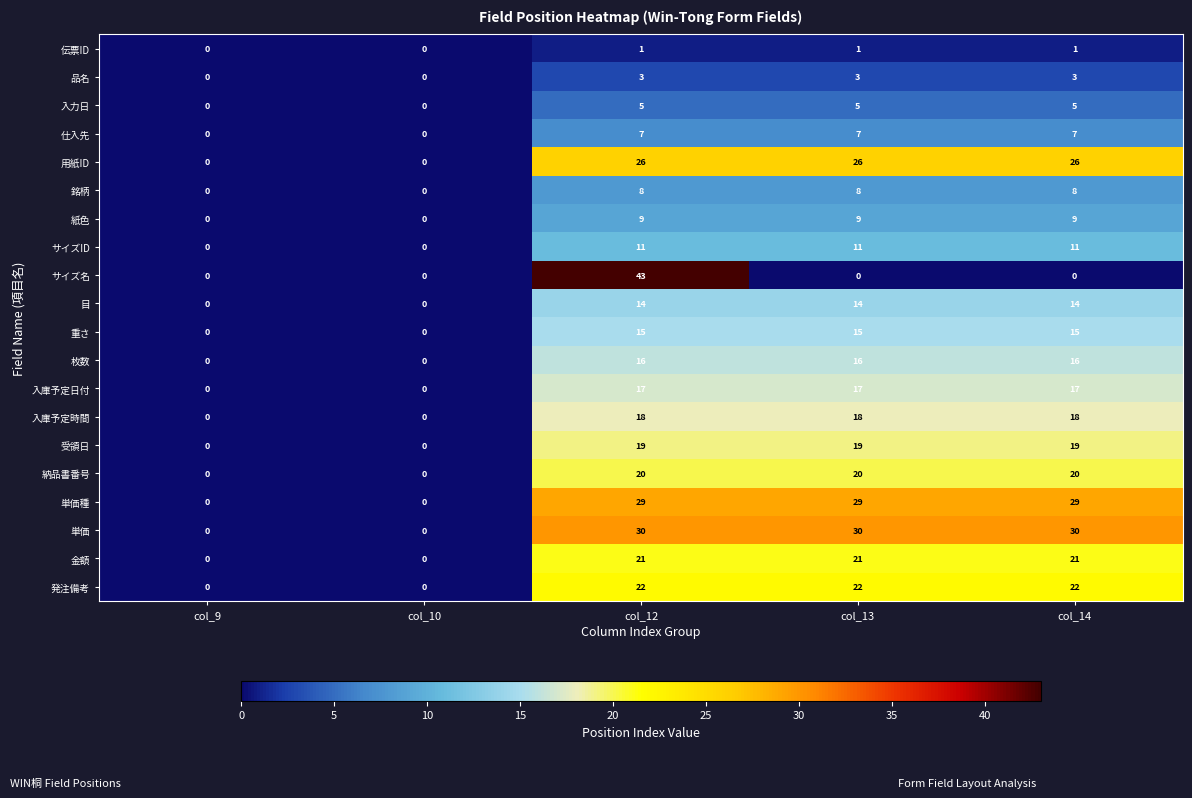

Which series has the largest total across all categories?

単価